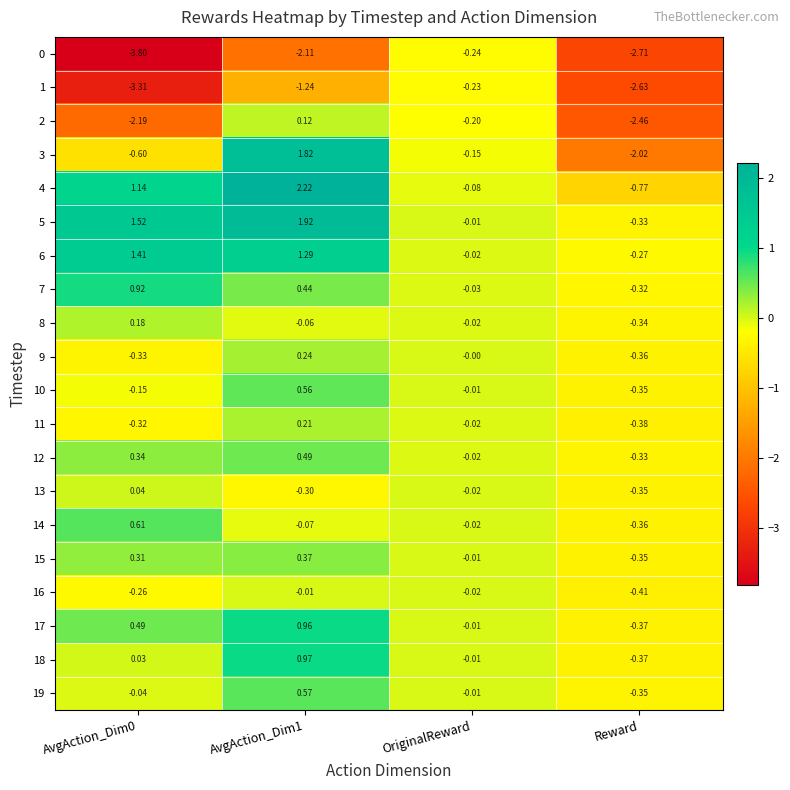

At which label does 4 reach its minimum?

Reward